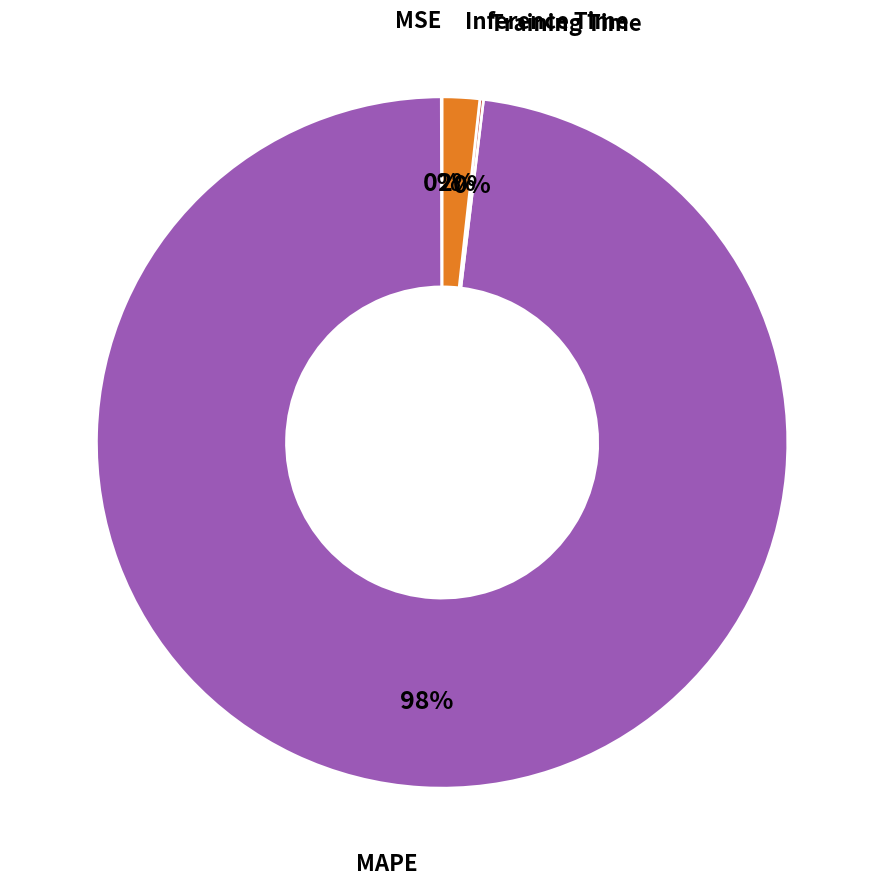

Does any single category account for the majority?

Yes